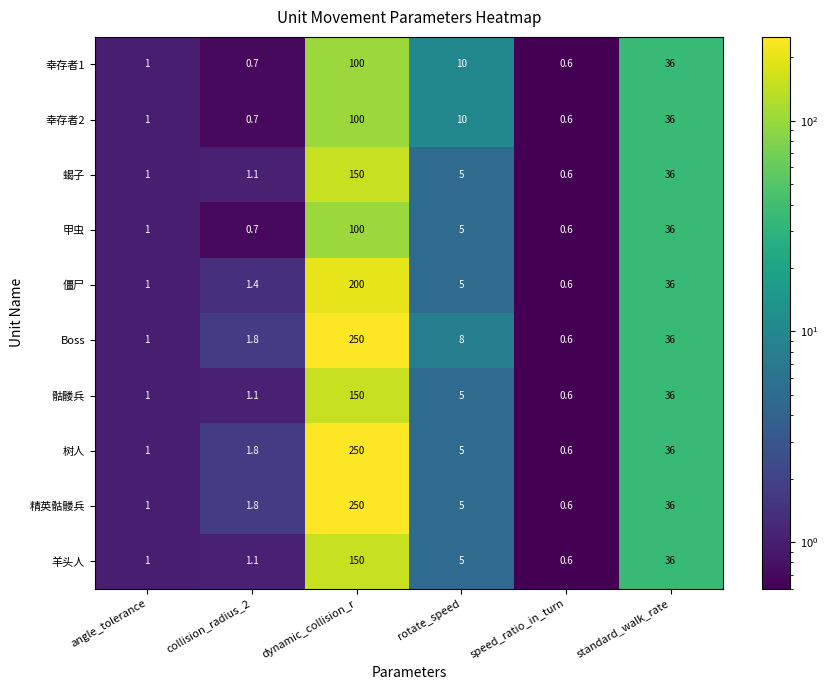

At which label is 骷髅兵 closest to 75?

standard_walk_rate